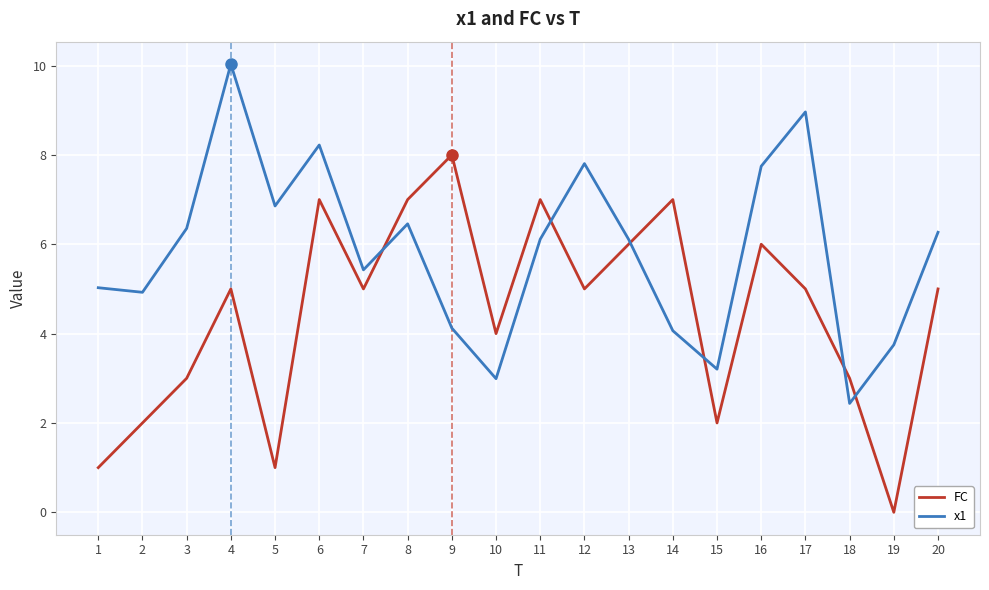

After their last crossing, which series has the higher values: x1 or FC?

x1